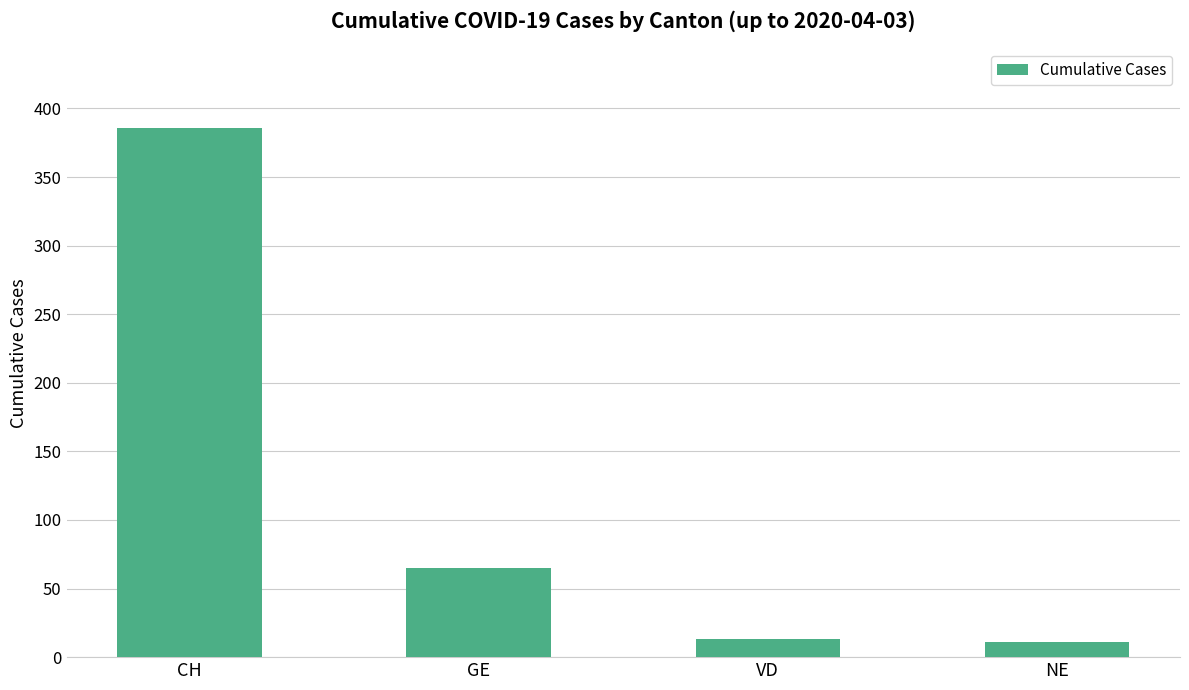

Reading right to left, what are all the values shown in this chart?

NE=11	VD=13	GE=65	CH=386